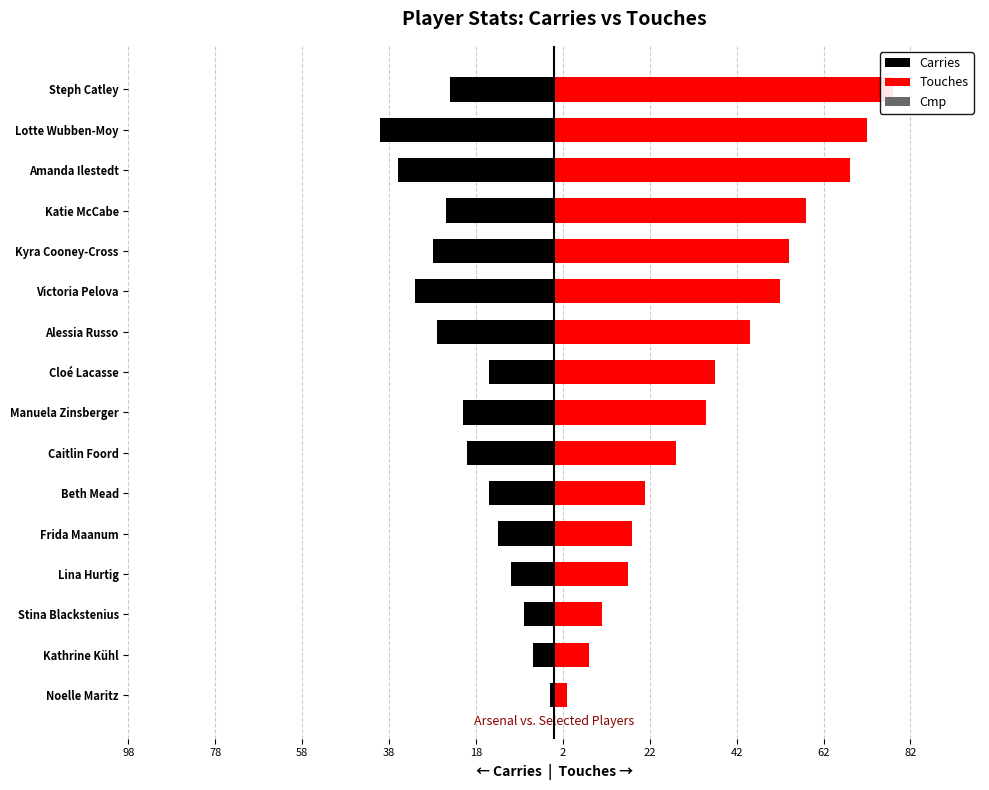

What is the difference between the maximum and minimum values in the Touches series?

75.0